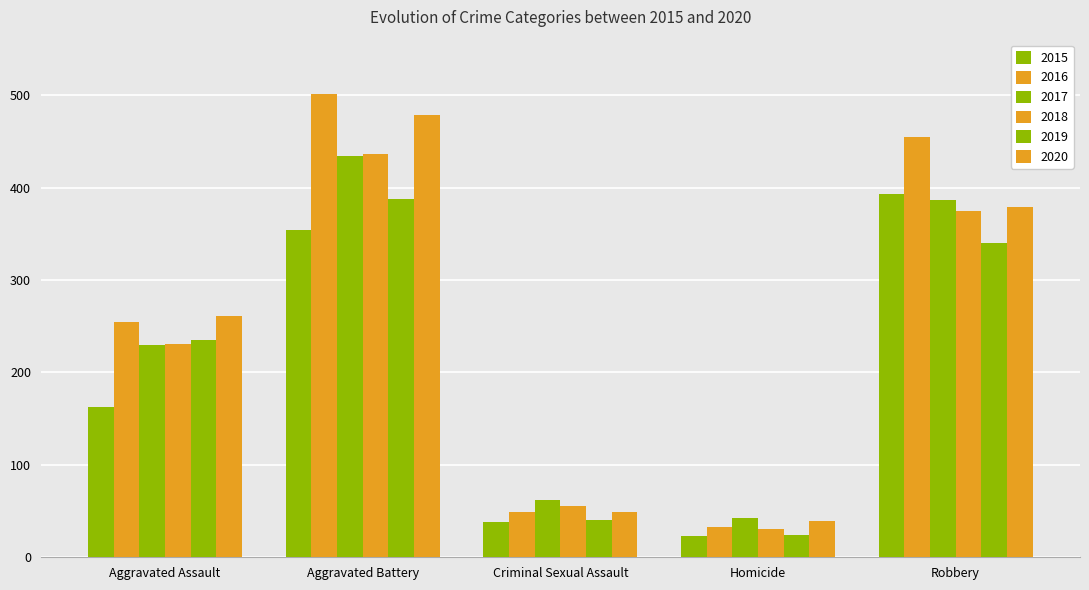

Reading left to right, transcribe all the data shown in this chart.

2015: 163	354	38	23	393
2016: 255	501	49	33	455
2017: 230	434	62	42	386
2018: 231	436	56	31	375
2019: 235	388	40	24	340
2020: 261	478	49	39	379